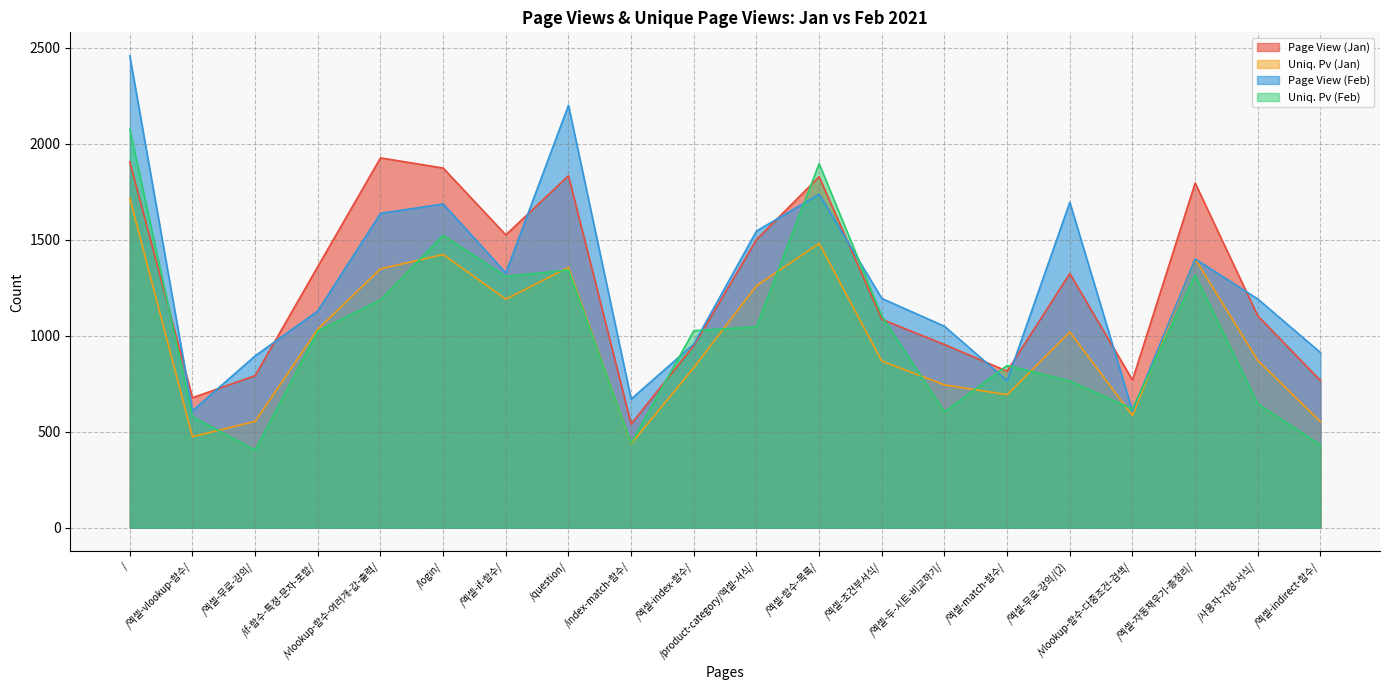

Reading left to right, extract all data points from this chart.

Page View (Jan): /=1905	/엑셀-vlookup-함수/=677	/엑셀-무료-강의/=792	/if-함수-특정-문자-포함/=1360	/vlookup-함수-여러개-값-출력/=1926	/login/=1873	/엑셀-if-함수/=1525	/question/=1833	/index-match-함수/=540	/엑셀-index-함수/=948	/product-category/엑셀-서식/=1500	/엑셀-함수-목록/=1828	/엑셀-조건부서식/=1085	/엑셀-두-시트-비교하기/=954	/엑셀-match-함수/=815	/엑셀-무료-강의/(2)=1324	/vlookup-함수-다중조건-검색/=769	/엑셀-자동채우기-총정리/=1795	/사용자-지정-서식/=1103	/엑셀-indirect-함수/=766
Uniq. Pv (Jan): /=1715	/엑셀-vlookup-함수/=474	/엑셀-무료-강의/=554	/if-함수-특정-문자-포함/=1034	/vlookup-함수-여러개-값-출력/=1348	/login/=1423	/엑셀-if-함수/=1190	/question/=1356	/index-match-함수/=437	/엑셀-index-함수/=834	/product-category/엑셀-서식/=1260	/엑셀-함수-목록/=1481	/엑셀-조건부서식/=868	/엑셀-두-시트-비교하기/=744	/엑셀-match-함수/=693	/엑셀-무료-강의/(2)=1019	/vlookup-함수-다중조건-검색/=584	/엑셀-자동채우기-총정리/=1400	/사용자-지정-서식/=871	/엑셀-indirect-함수/=552
Page View (Feb): /=2457	/엑셀-vlookup-함수/=609	/엑셀-무료-강의/=895	/if-함수-특정-문자-포함/=1129	/vlookup-함수-여러개-값-출력/=1637	/login/=1686	/엑셀-if-함수/=1327	/question/=2200	/index-match-함수/=670	/엑셀-index-함수/=957	/product-category/엑셀-서식/=1545	/엑셀-함수-목록/=1737	/엑셀-조건부서식/=1194	/엑셀-두-시트-비교하기/=1049	/엑셀-match-함수/=766	/엑셀-무료-강의/(2)=1695	/vlookup-함수-다중조건-검색/=608	/엑셀-자동채우기-총정리/=1400	/사용자-지정-서식/=1191	/엑셀-indirect-함수/=912
Uniq. Pv (Feb): /=2075	/엑셀-vlookup-함수/=578	/엑셀-무료-강의/=404	/if-함수-특정-문자-포함/=1024	/vlookup-함수-여러개-값-출력/=1186	/login/=1523	/엑셀-if-함수/=1309	/question/=1342	/index-match-함수/=441	/엑셀-index-함수/=1026	/product-category/엑셀-서식/=1046	/엑셀-함수-목록/=1896	/엑셀-조건부서식/=1102	/엑셀-두-시트-비교하기/=603	/엑셀-match-함수/=845	/엑셀-무료-강의/(2)=764	/vlookup-함수-다중조건-검색/=619	/엑셀-자동채우기-총정리/=1316	/사용자-지정-서식/=645	/엑셀-indirect-함수/=431